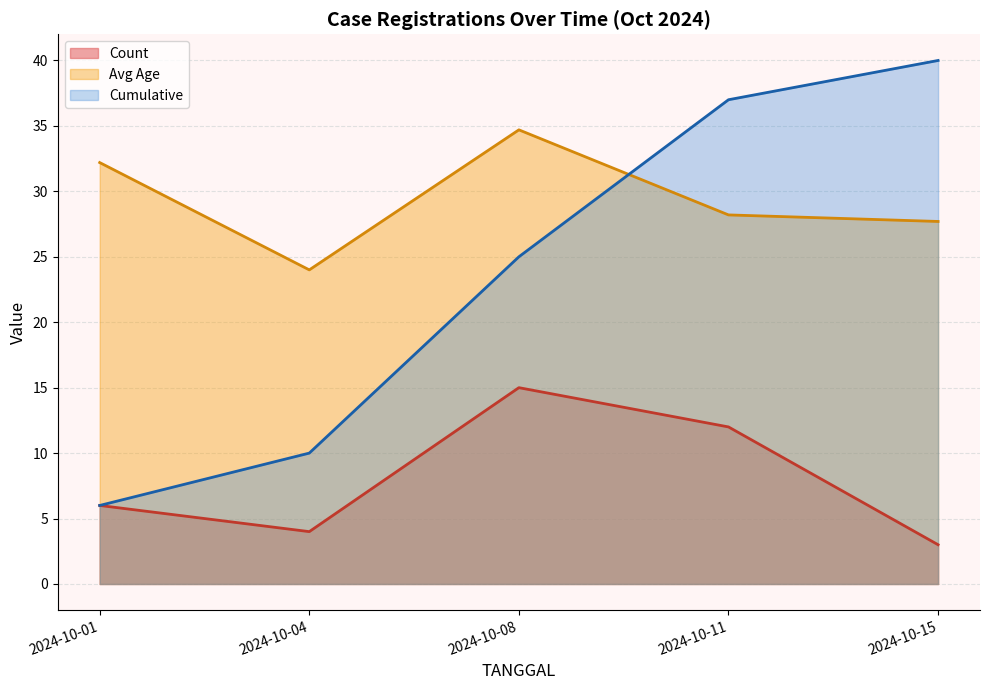

Which series has the widest spread of values?

Cumulative